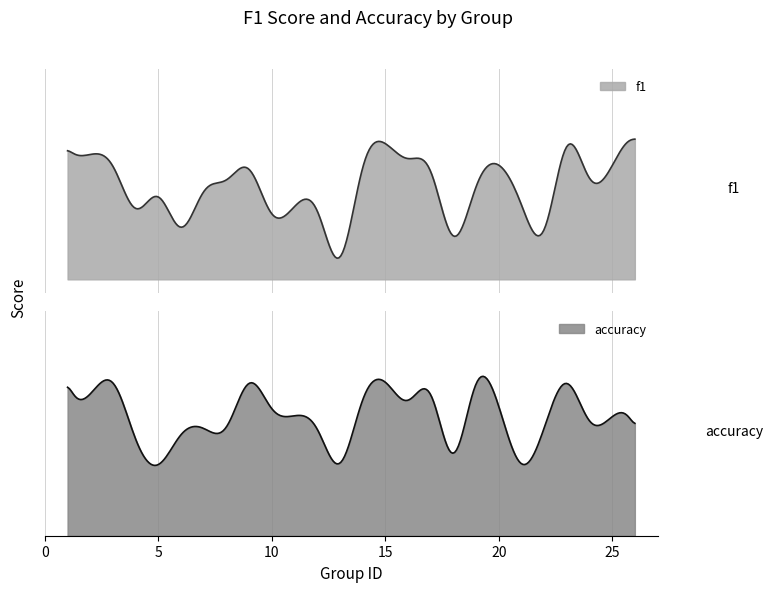

What are all the series names shown in the legend?

f1, accuracy